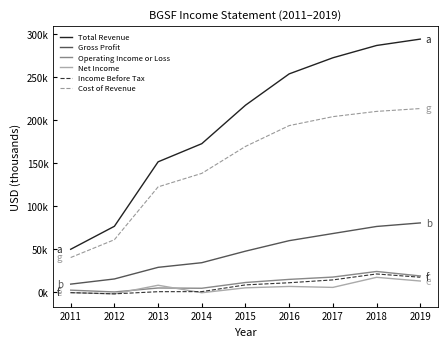

True or false: Gross Profit has more than 0 points higher than both neighbors.

False